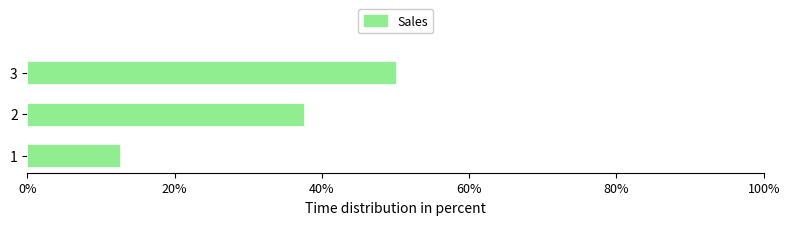

Count the values in the range 0 to 1.

3